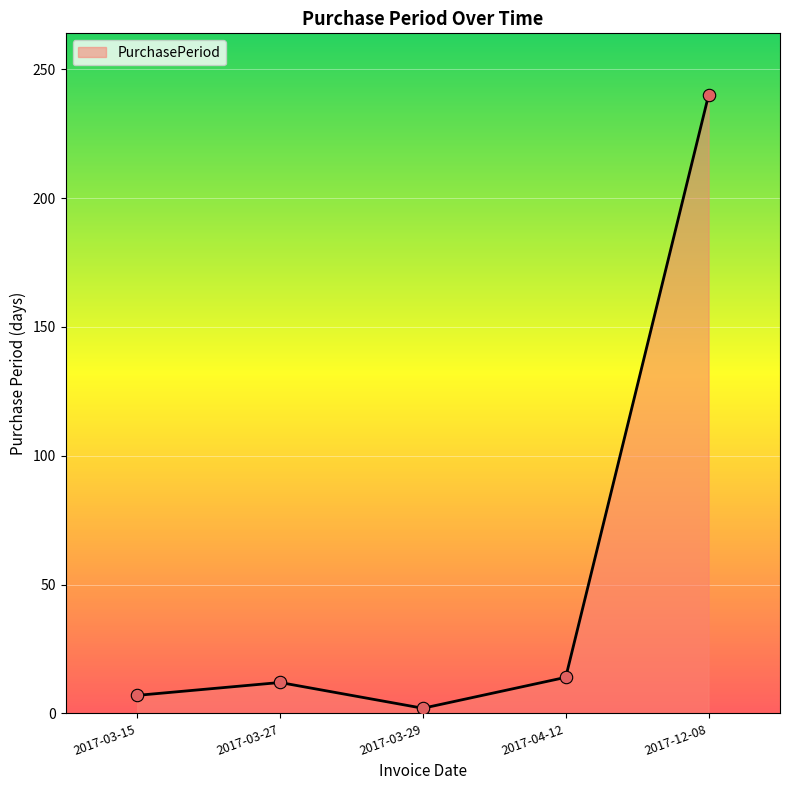

Approximately how many times larger is the value at 2017-04-12 compared to 2017-03-29?

7.0